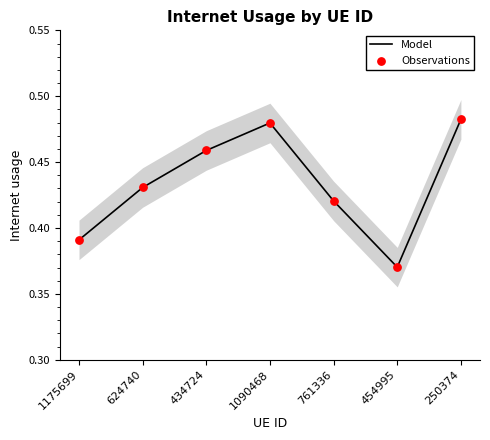

At which category is the sum across all series the highest?

250374